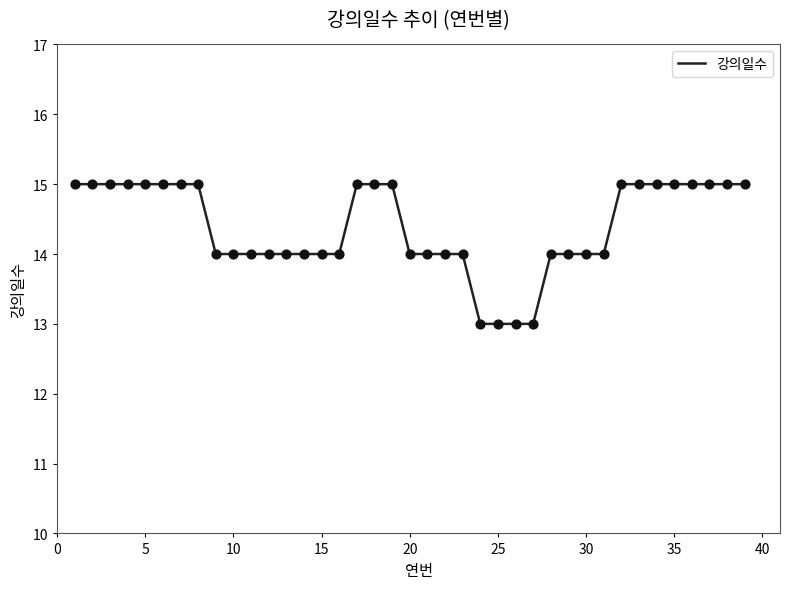

What is the greatest value displayed?

15